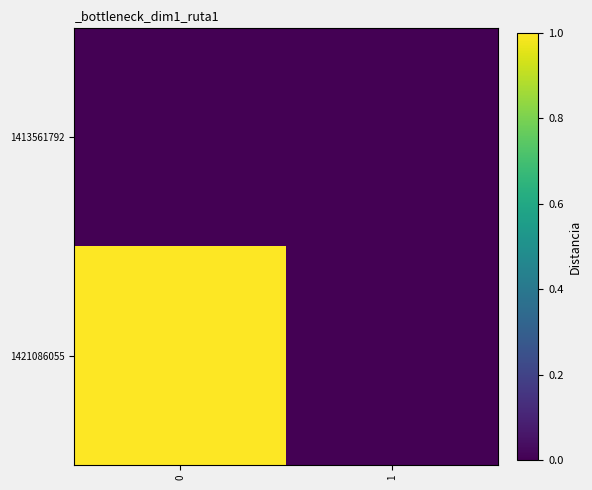

How many data points does each series have?

2